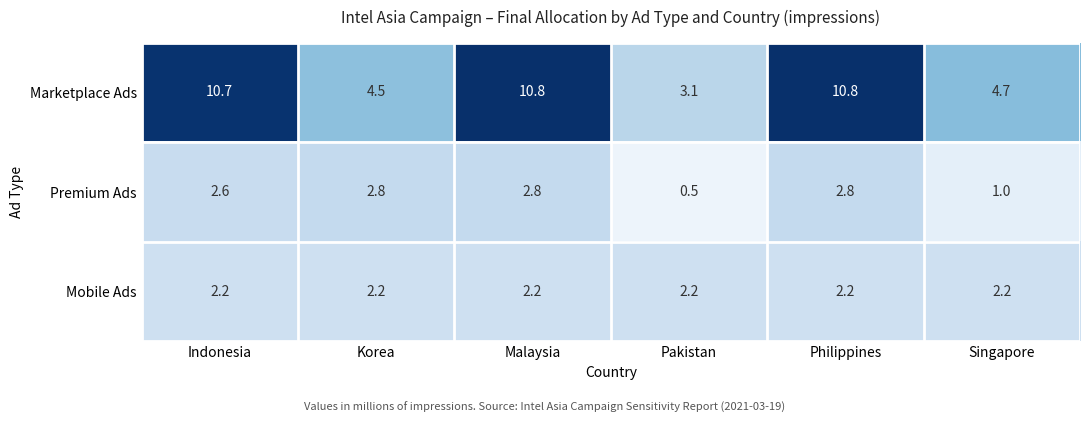

List the series in order of their peak value, highest first.

Marketplace Ads, Premium Ads, Mobile Ads